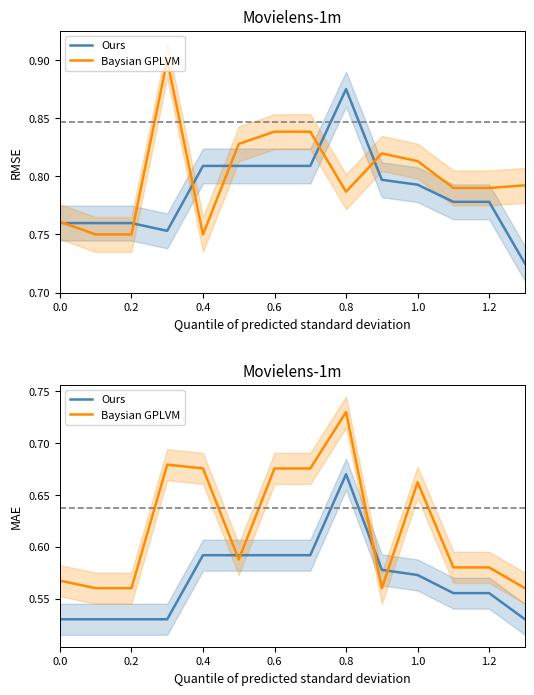

What are all the series names shown in the legend?

Ours, Baysian GPLVM